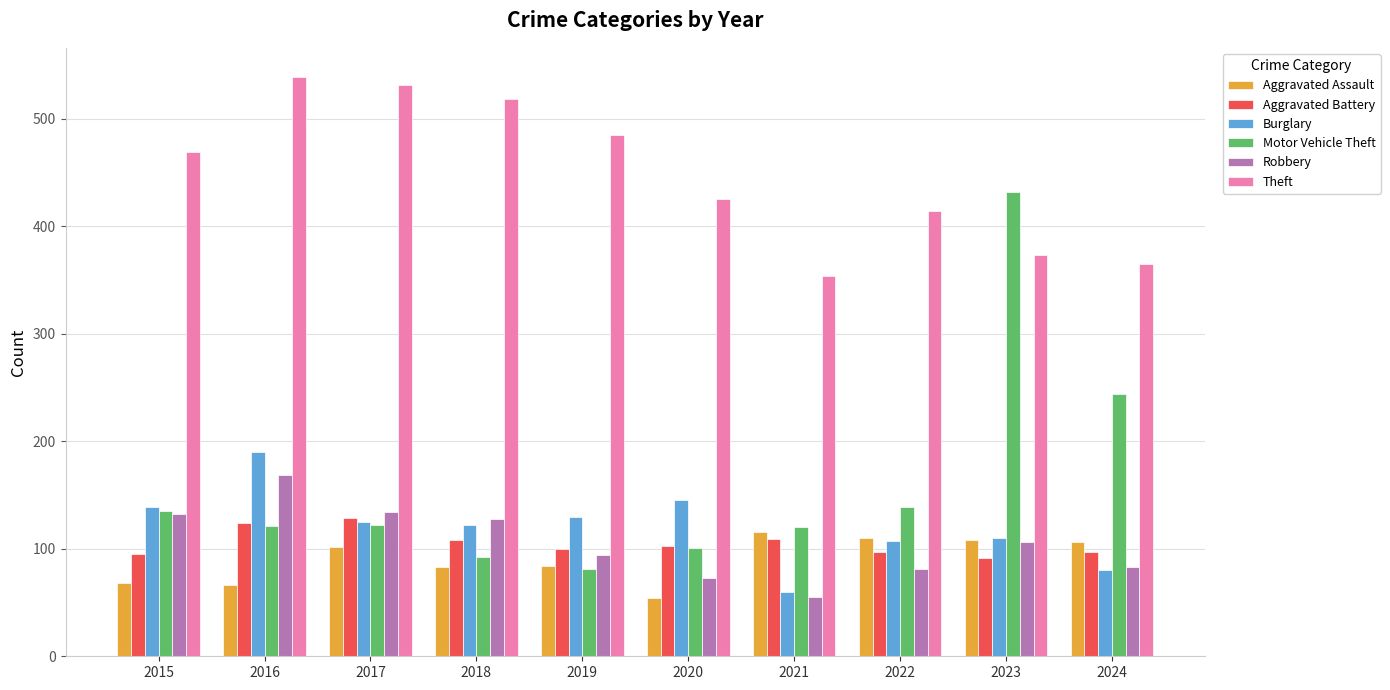

What is the difference between the highest and lowest values at 2021?

299